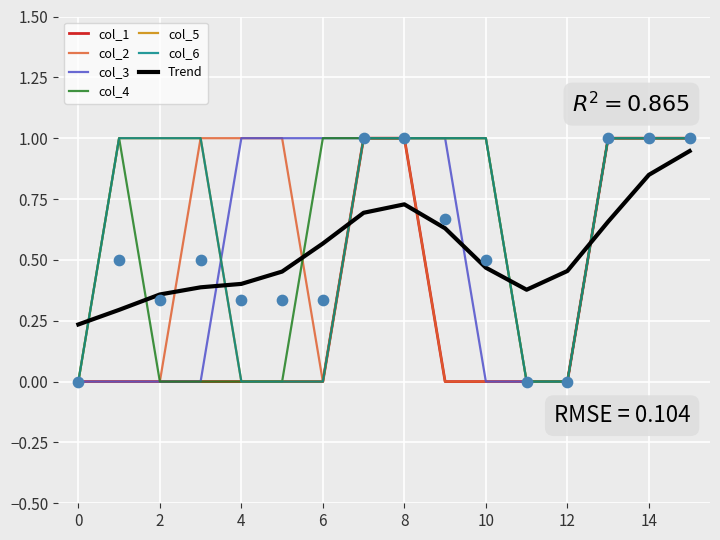

Which series has the largest total across all categories?

col_5